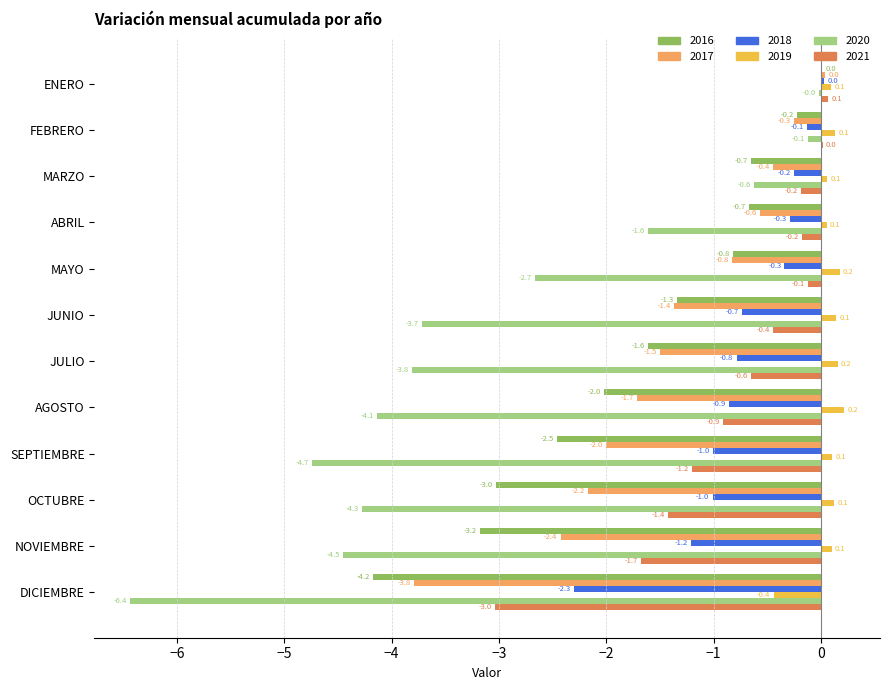

Which series has the largest total across all categories?

2019